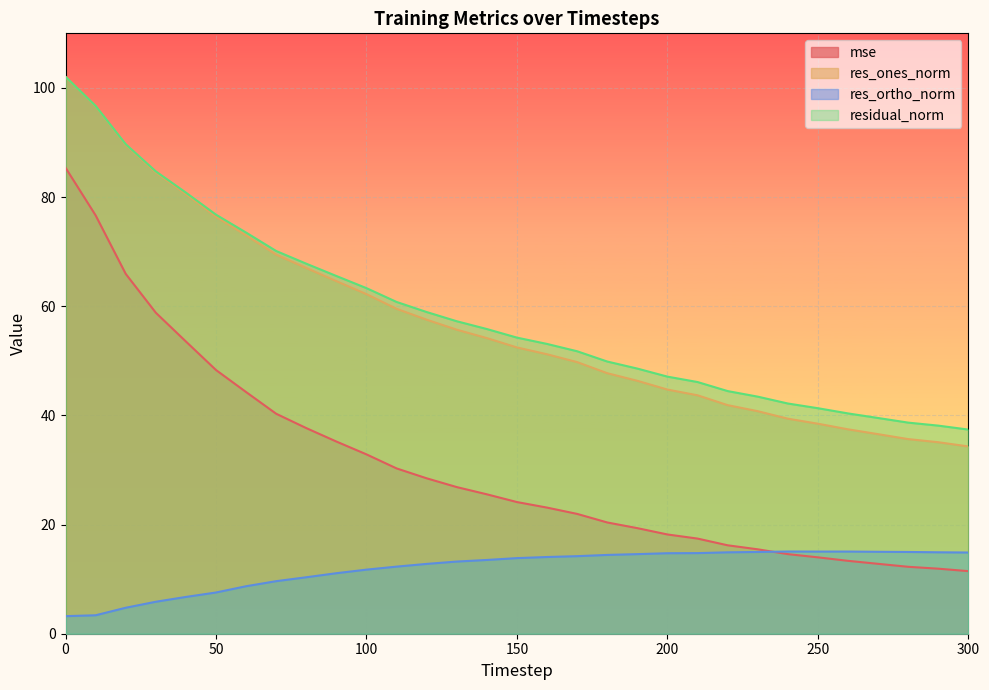

List the labels in order of res_ortho_norm value, smallest first.

0, 10, 20, 30, 40, 50, 60, 70, 80, 90, 100, 110, 120, 130, 140, 150, 160, 170, 180, 190, 200, 210, 300, 220, 290, 230, 280, 270, 250, 260, 240